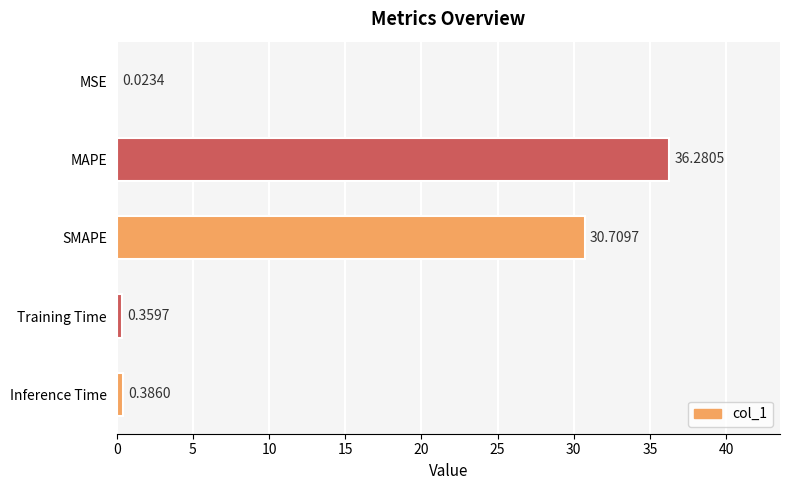

Where is the data nearest to the value 18?

SMAPE